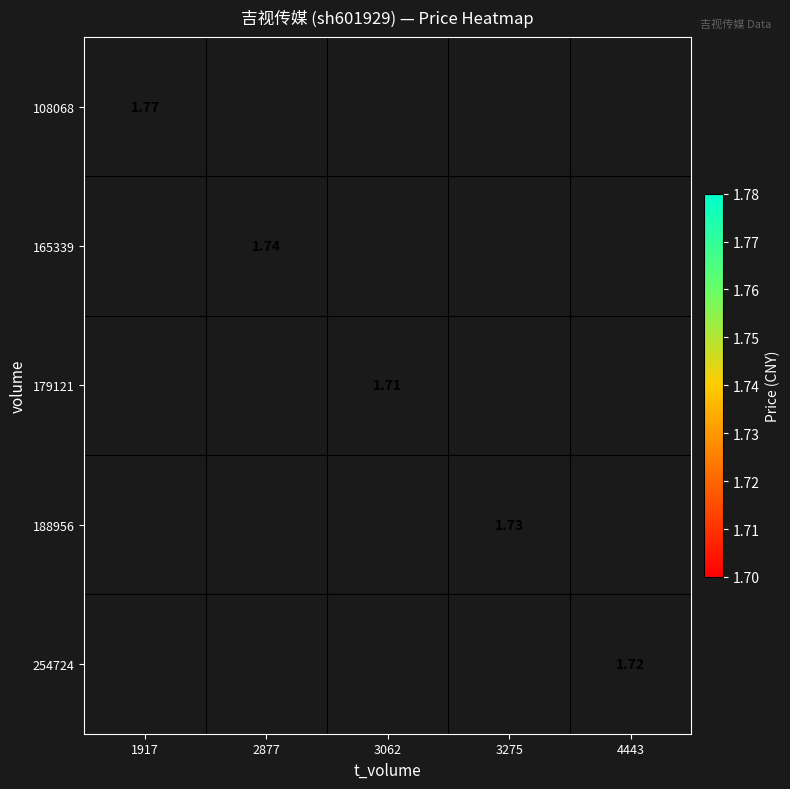

Count the number of data series in this chart.

5